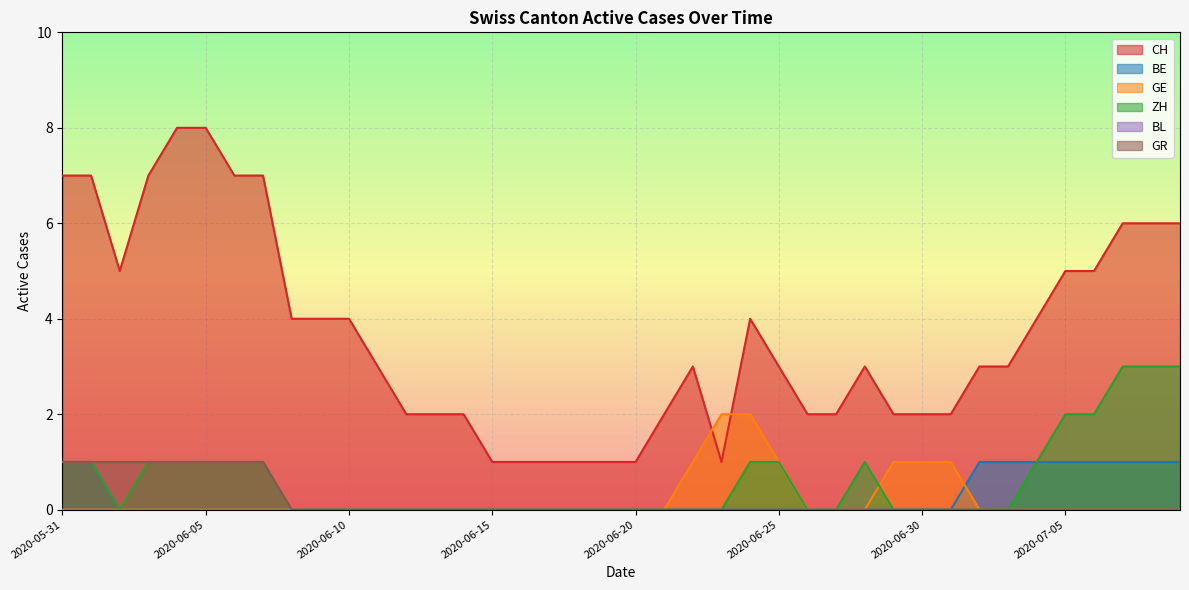

Is the value of CH at 2020-05-31 greater than the value of GE at 2020-06-03?

Yes